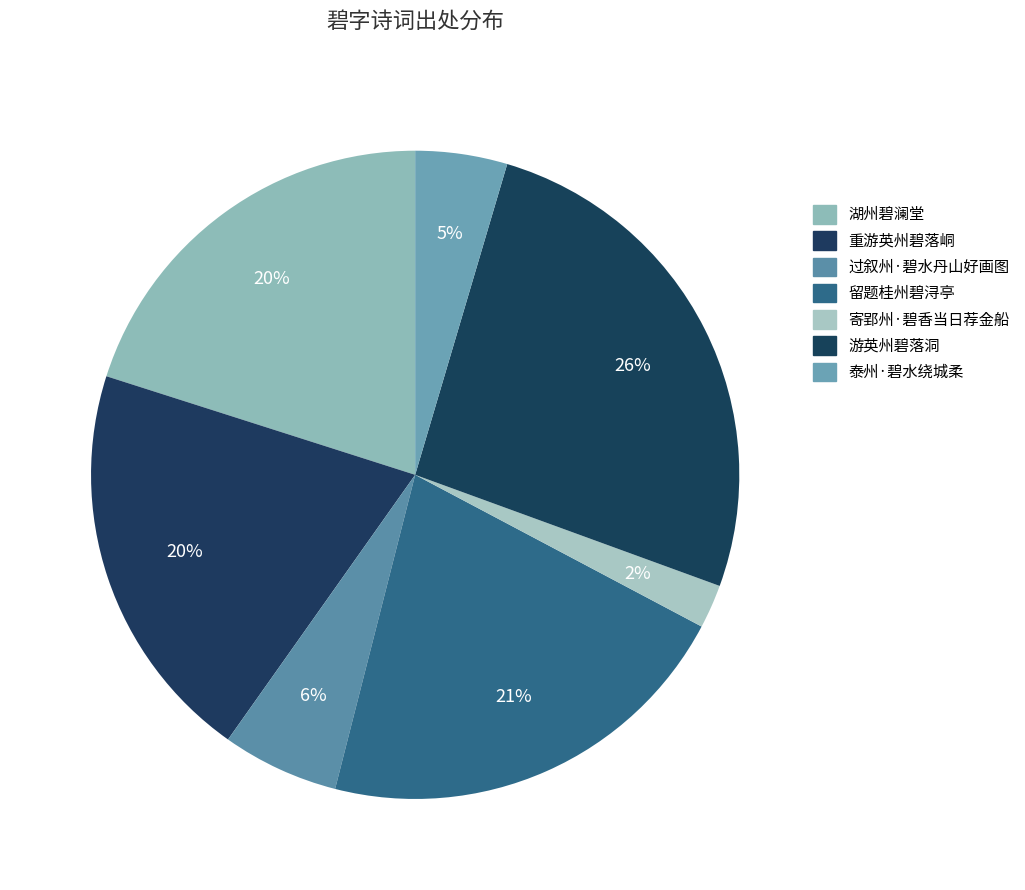

Which category has the smallest portion of the pie?

寄郢州·碧香当日荐金船